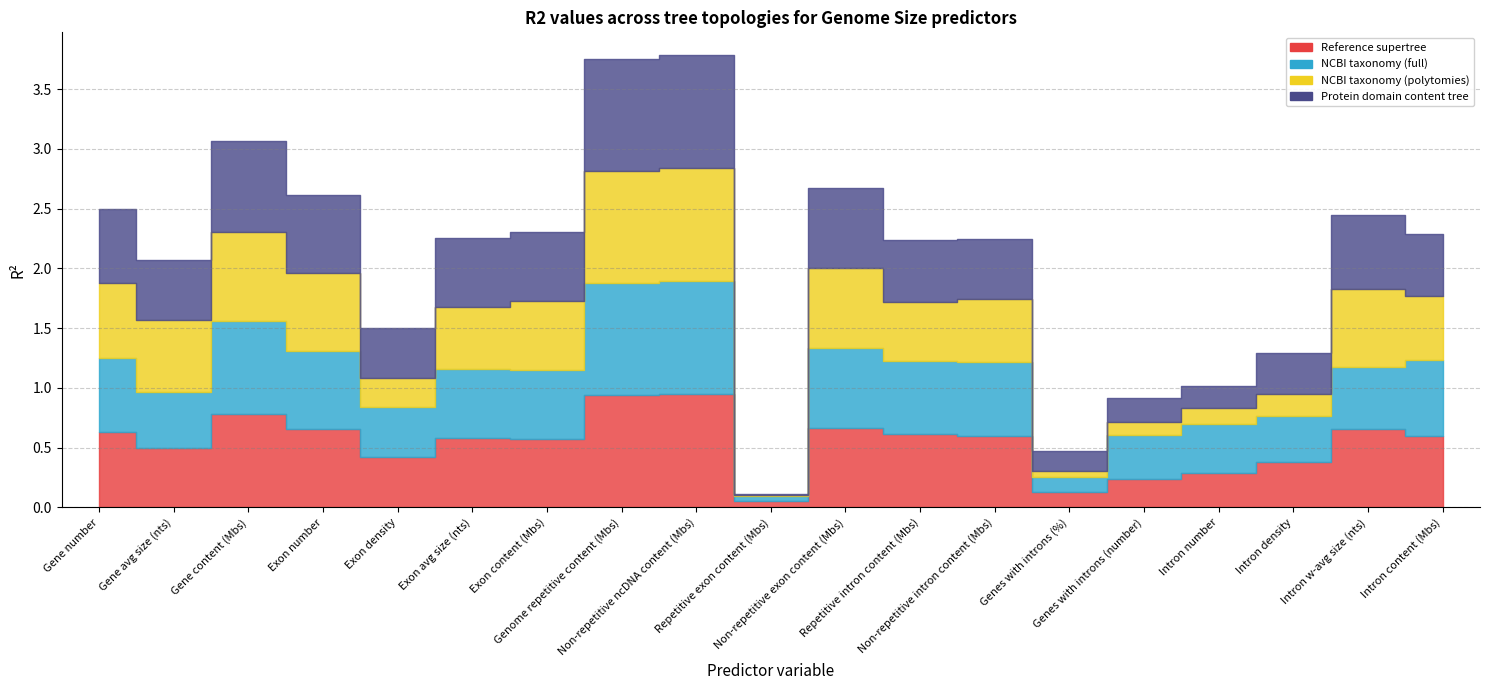

Which has a higher value, Exon density or Non-repetitive ncDNA content (Mbs)?

Non-repetitive ncDNA content (Mbs)